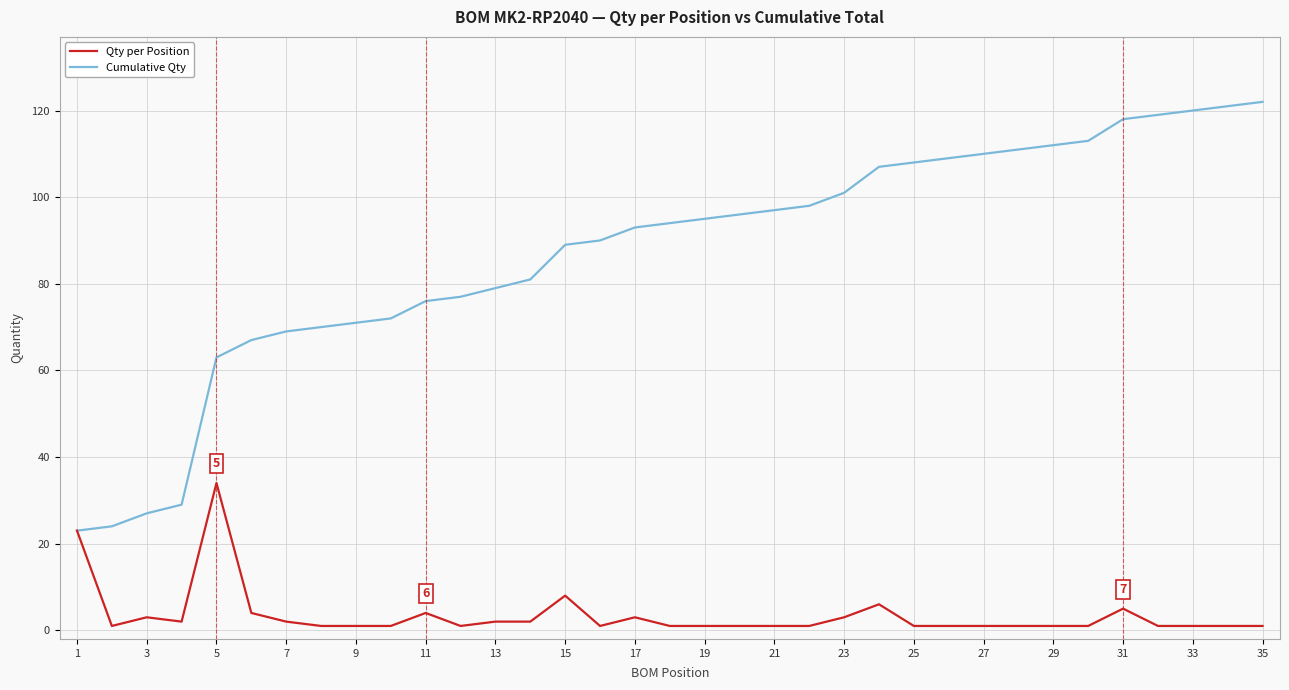

Rank the series by their average value, from highest to lowest.

Cumulative Qty, Qty per Position